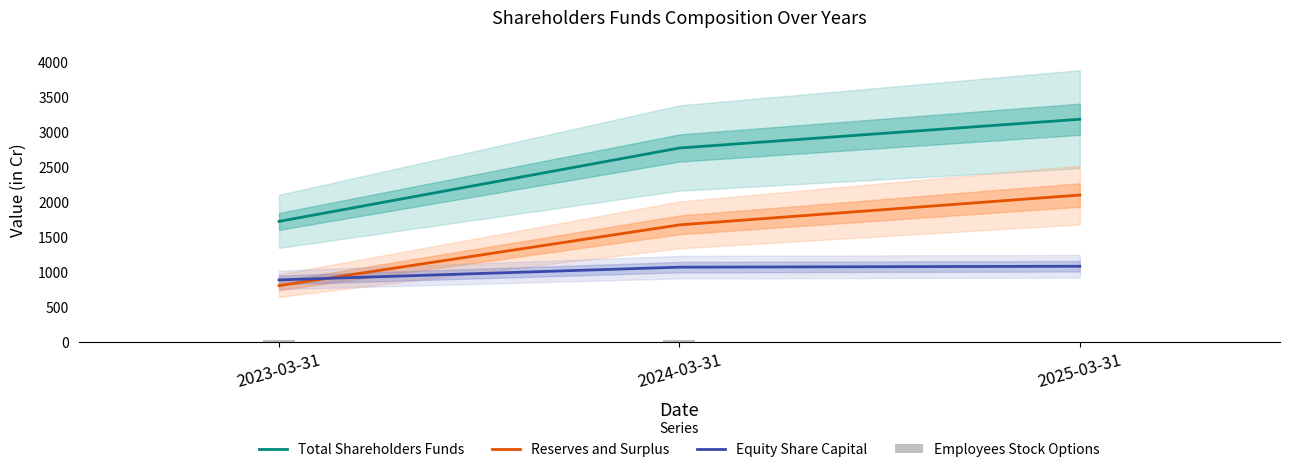

What is the value of the Total Shareholders Funds bar at the 3rd from the left?

3190.1